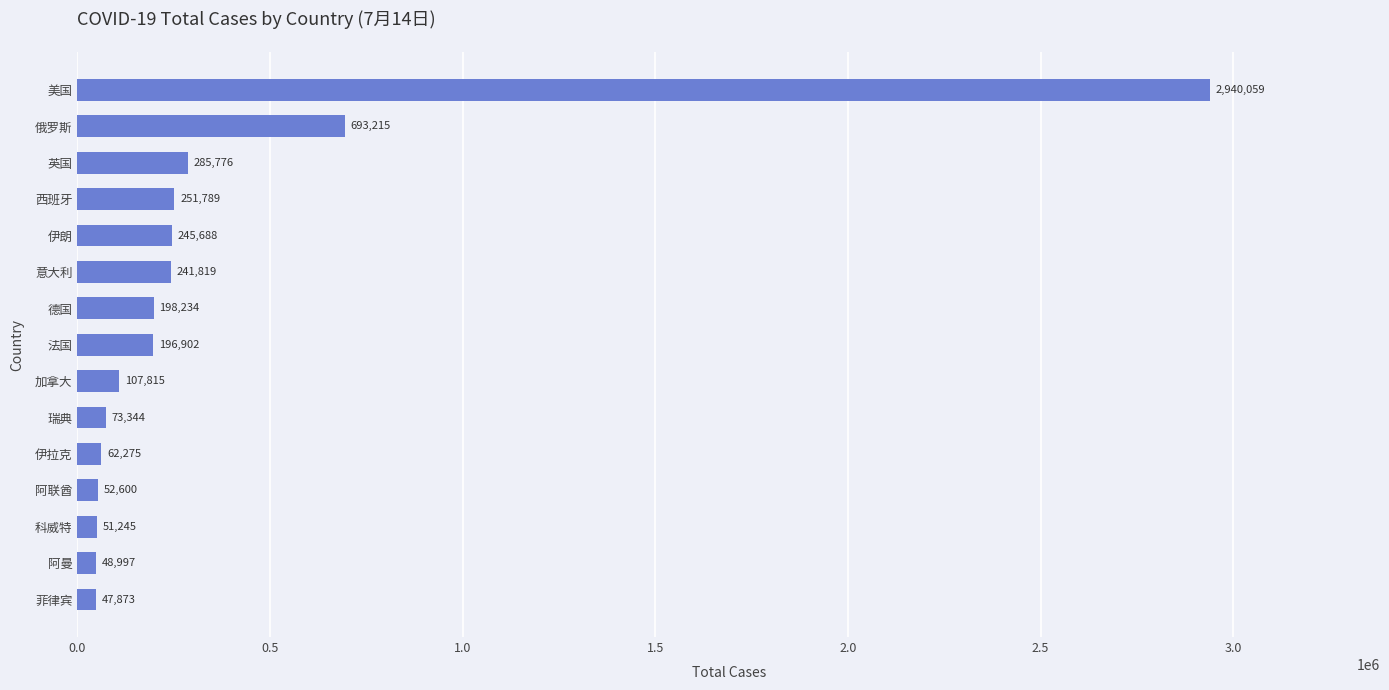

Rank the categories by value from lowest to highest.

菲律宾, 阿曼, 科威特, 阿联酋, 伊拉克, 瑞典, 加拿大, 法国, 德国, 意大利, 伊朗, 西班牙, 英国, 俄罗斯, 美国